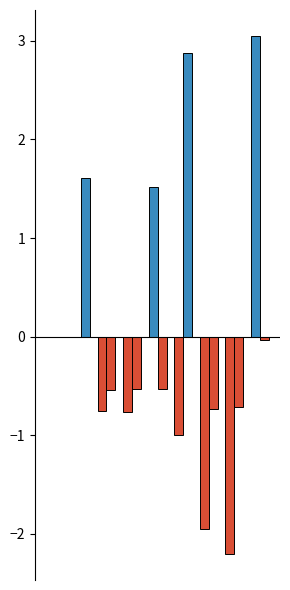

What is the difference between the maximum and second lowest values in the z series?

3.6